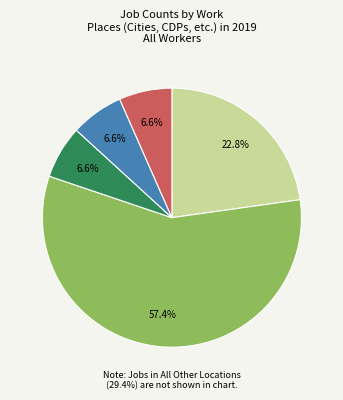

Is there a majority slice in this chart?

Yes